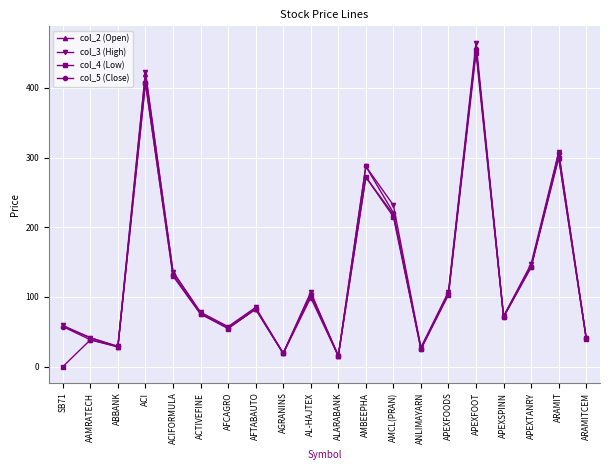

How many interior local peaks does the col_3 (High) series have?

6